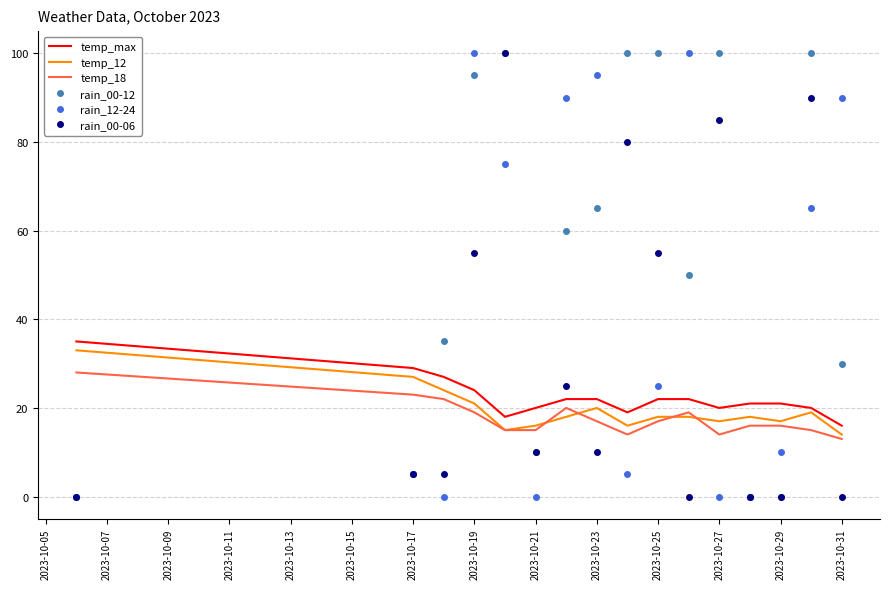

True or false: temp_18 and rain_00-12 cross at least once.

True